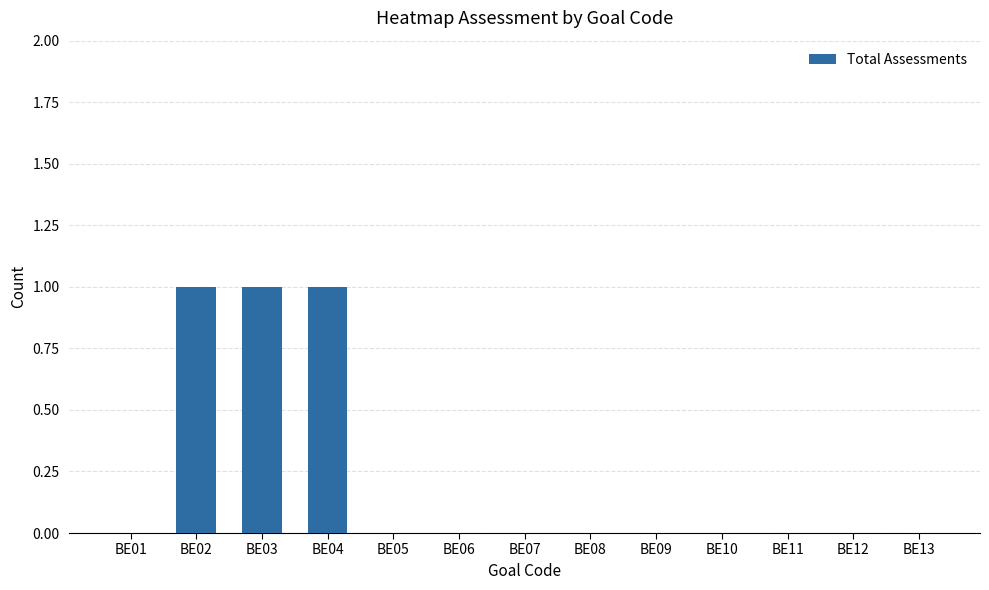

True or false: the data shows 1 at BE03.

True